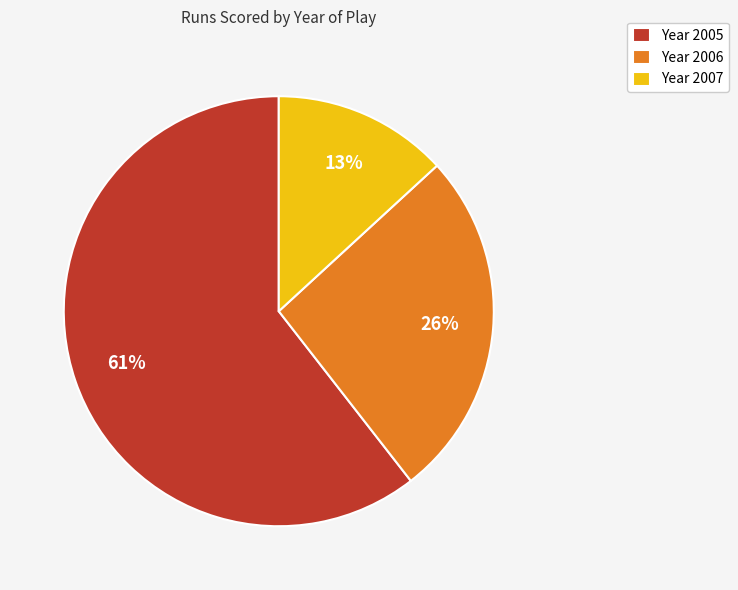

True or false: Year 2005 accounts for 61% of the total.

True